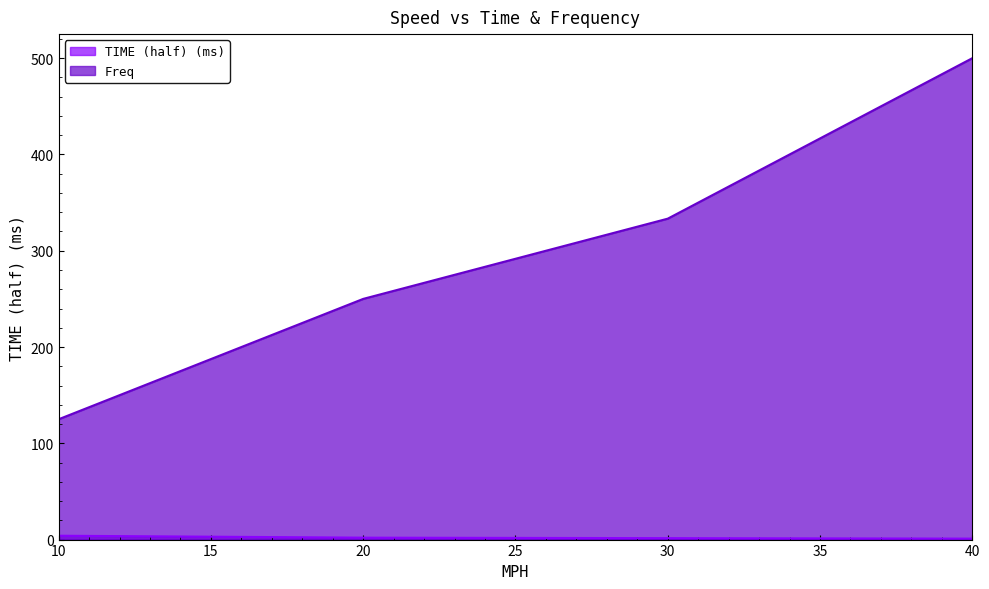

What is the total value across all series at 20?

252.0